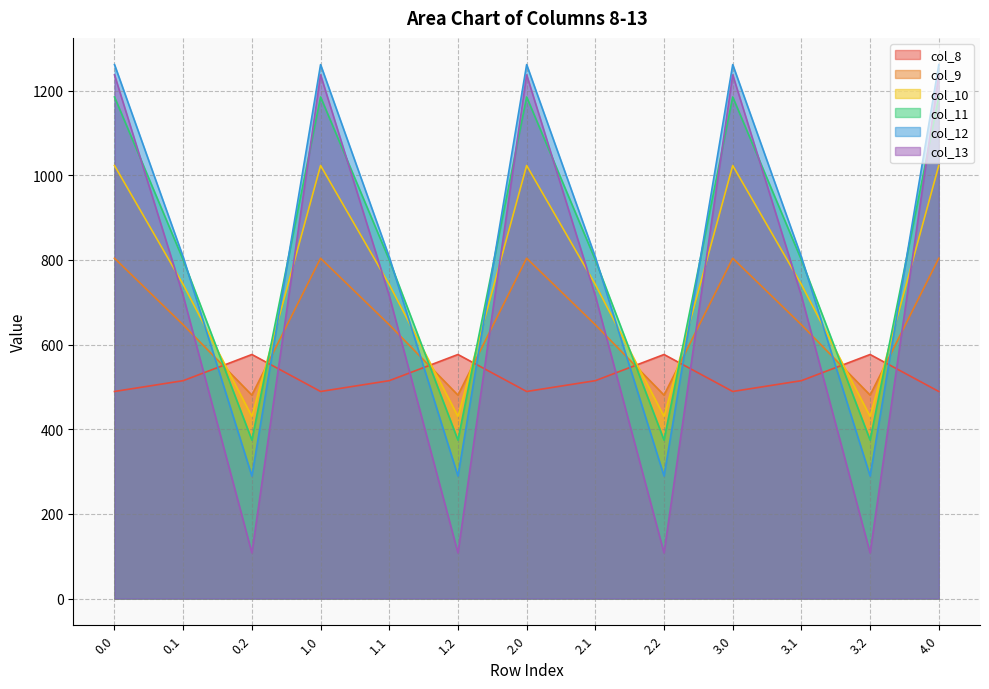

What is the value of the col_10 point at the 12th from the left?

430.5